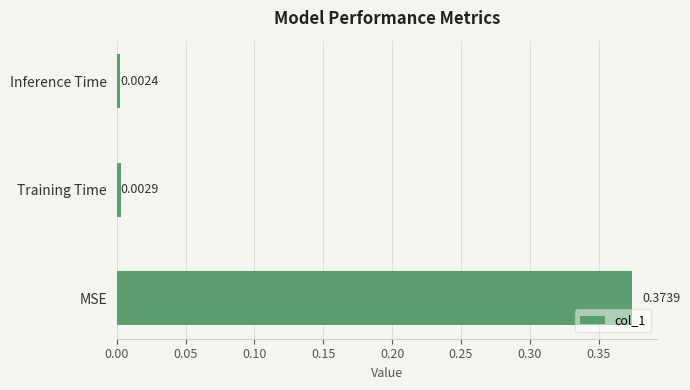

At which label is the value closest to 0?

Inference Time